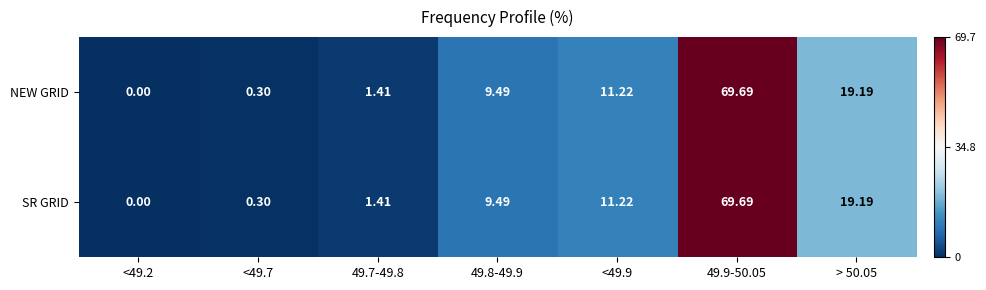

Is the value of NEW GRID at <49.7 greater than the value of SR GRID at 49.8-49.9?

No